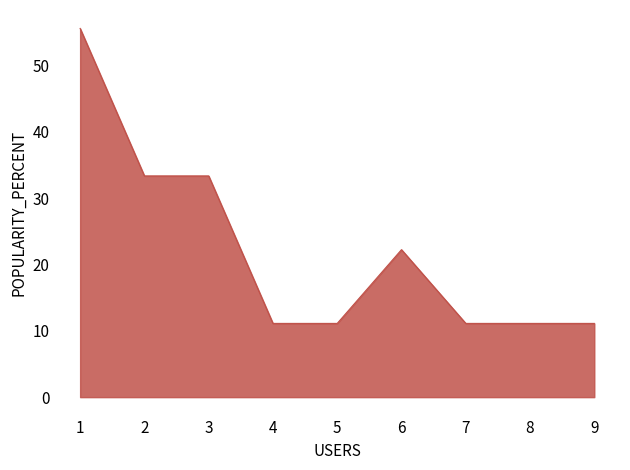

Which label corresponds to the largest value in the chart?

1